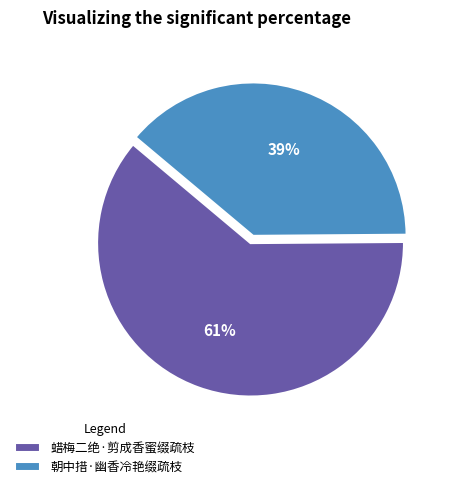

Which slice is the smallest?

朝中措·幽香冷艳缀疏枝